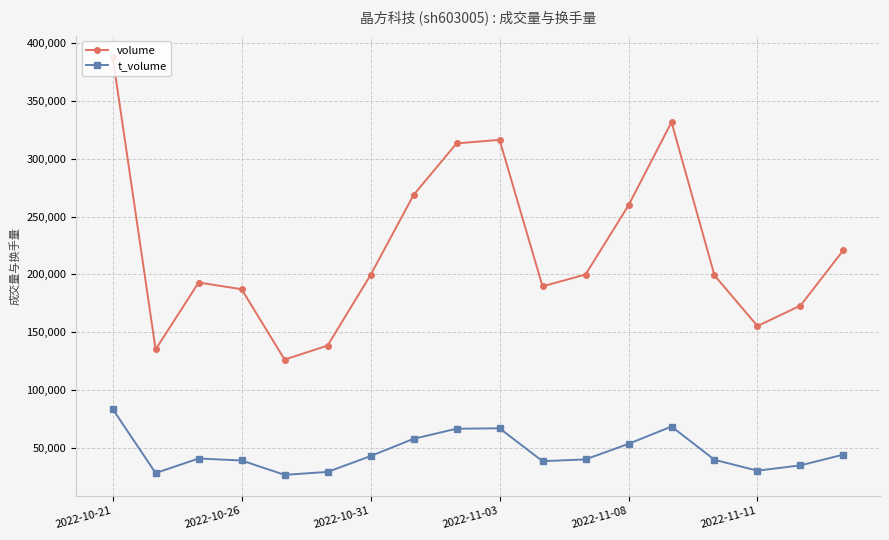

List the series in order of their overall mean, lowest first.

t_volume, volume